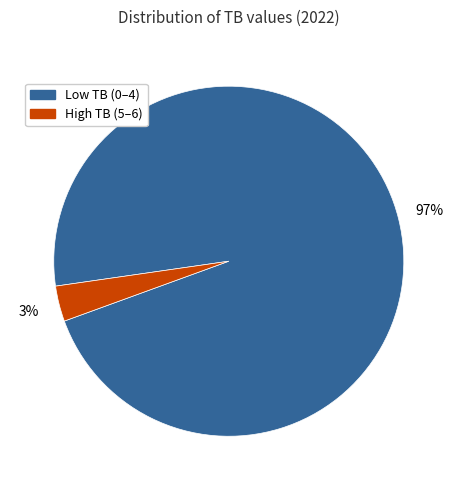

Is there a majority slice in this chart?

Yes